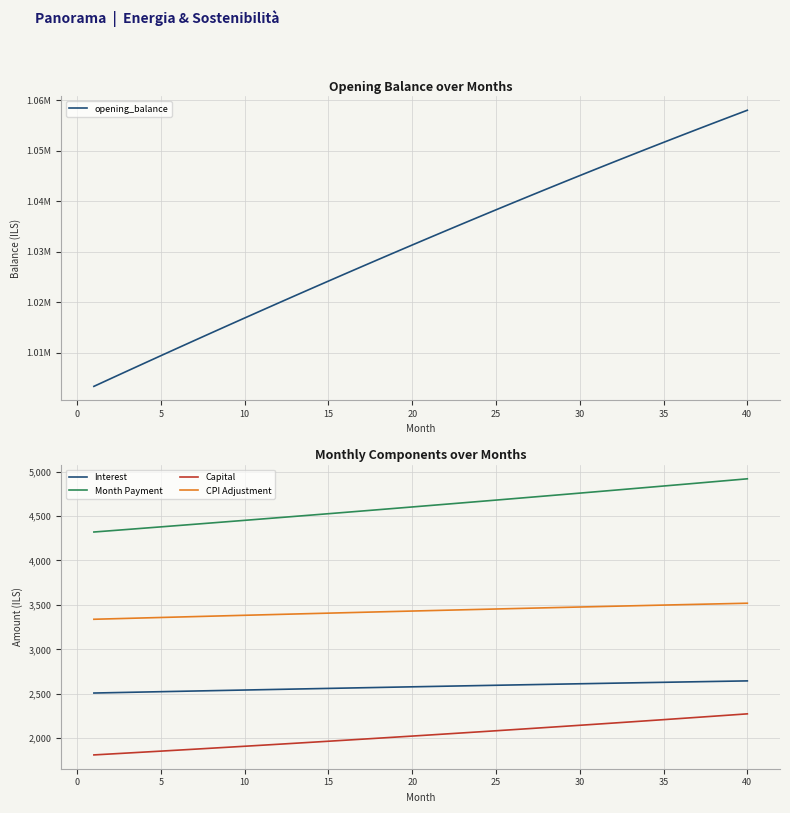

What is the highest value of the CPI Adjustment series?

3519.0